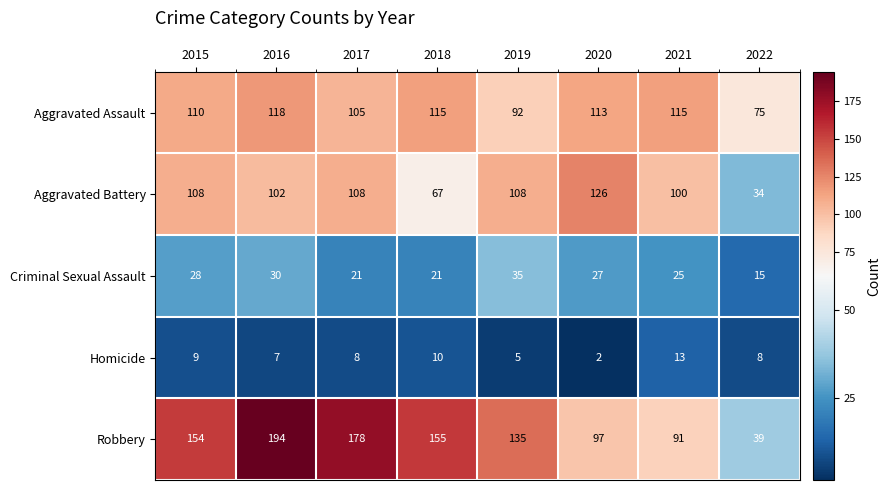

List the series in order of their peak value, highest first.

Robbery, Aggravated Battery, Aggravated Assault, Criminal Sexual Assault, Homicide